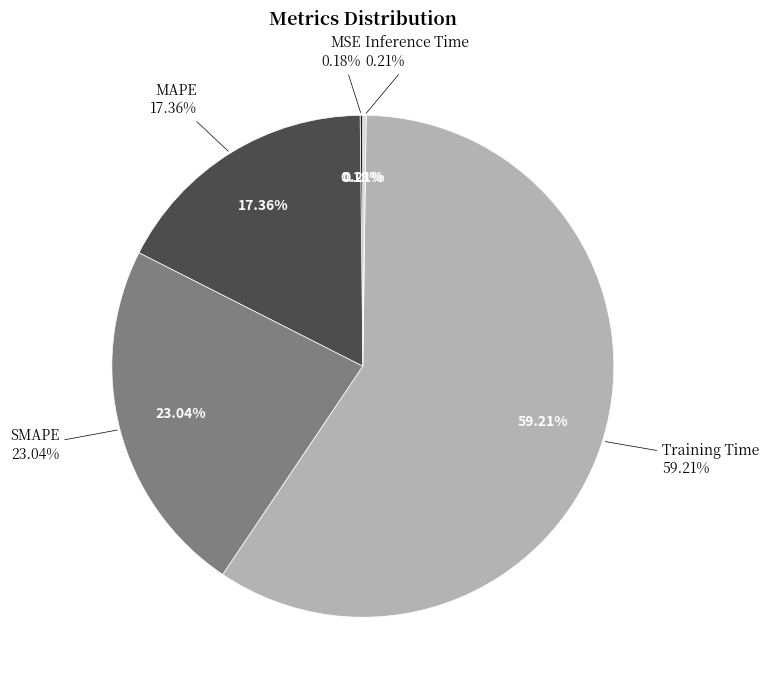

Is the sum of MSE and Training Time greater than half?

Yes